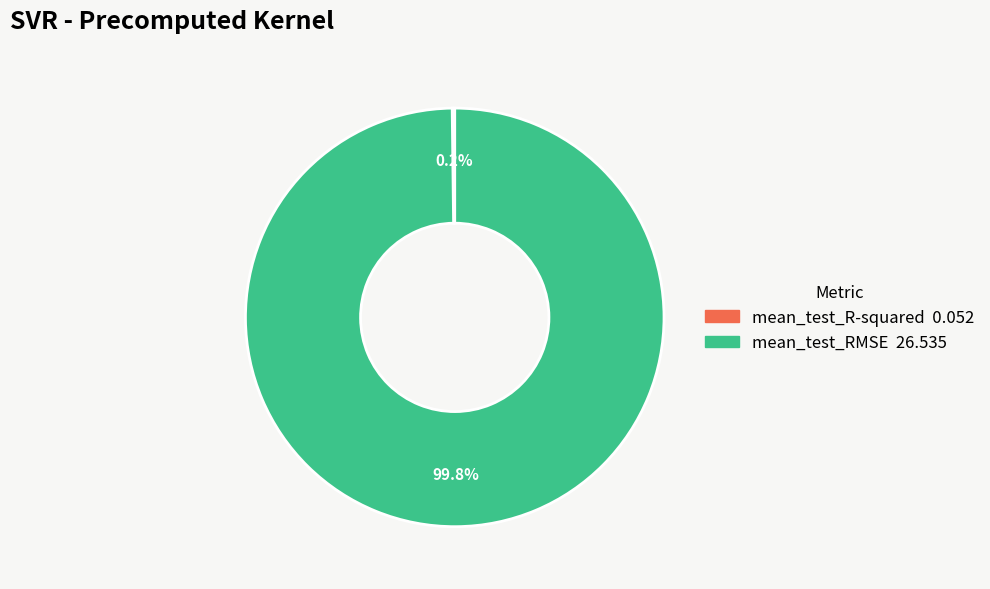

Does mean_test_RMSE represent more than half of the total?

Yes